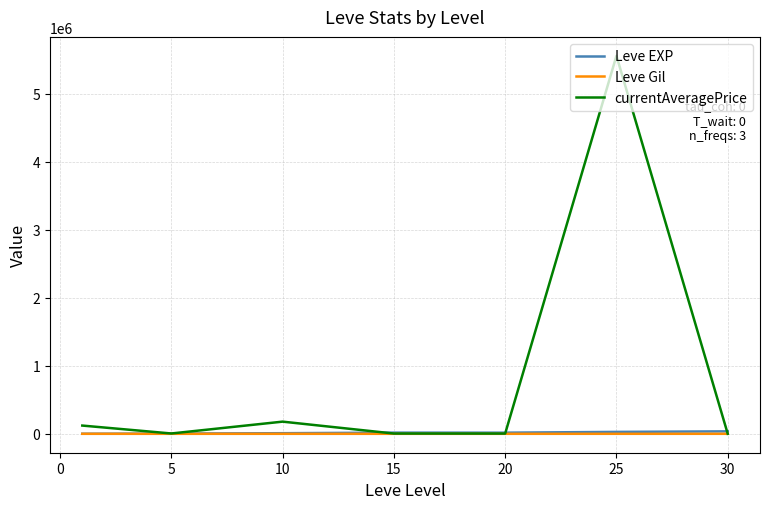

How many values in the Leve Gil series are below 241?

3